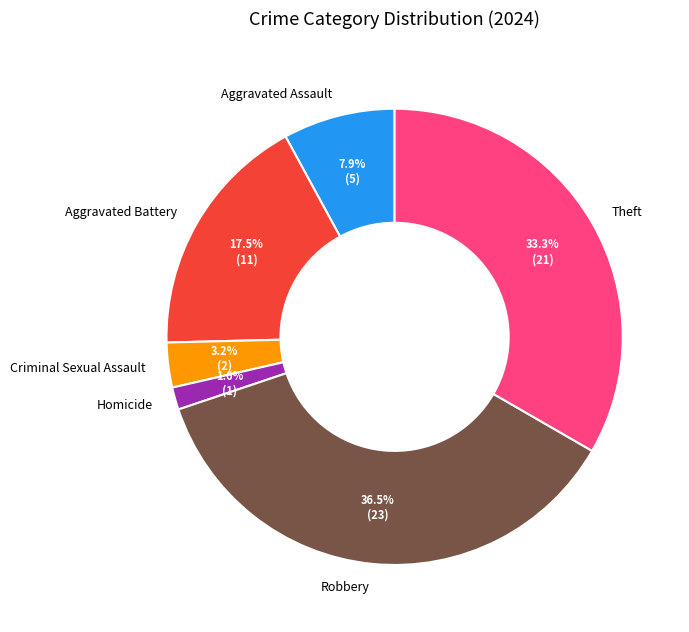

Is there a majority slice in this chart?

No